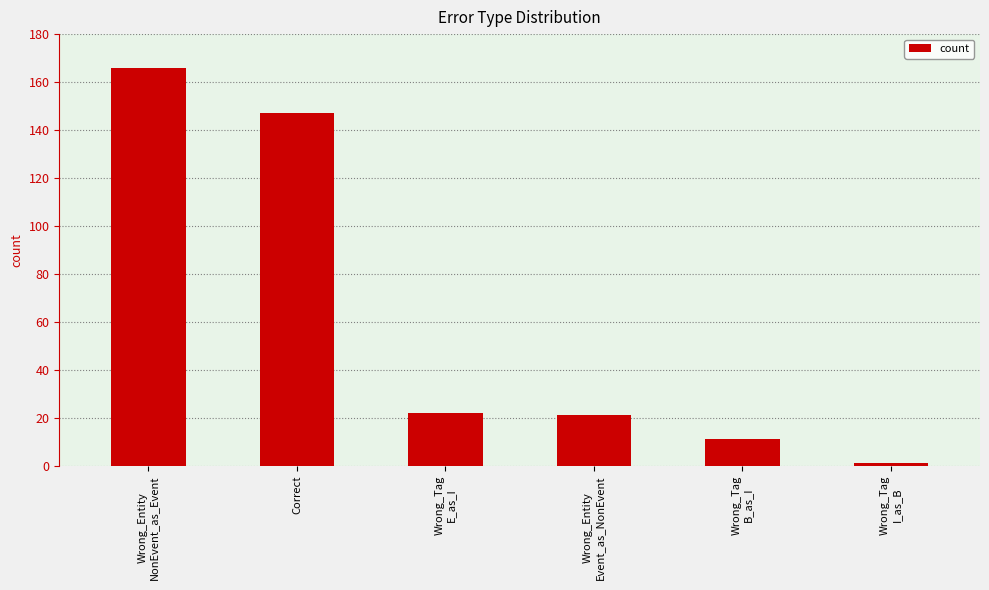

What is the difference between the second highest and minimum values?

146